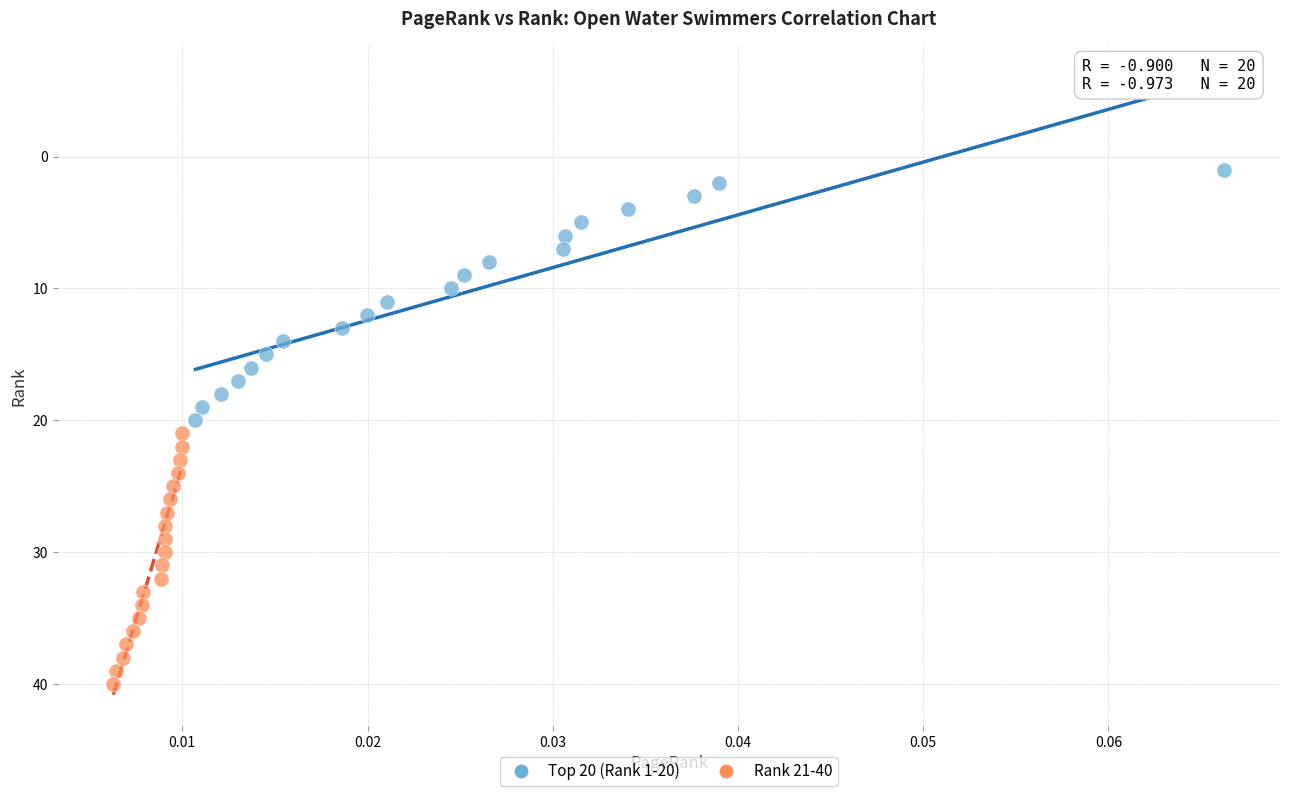

Which series contains the highest Y value?

Rank 21-40